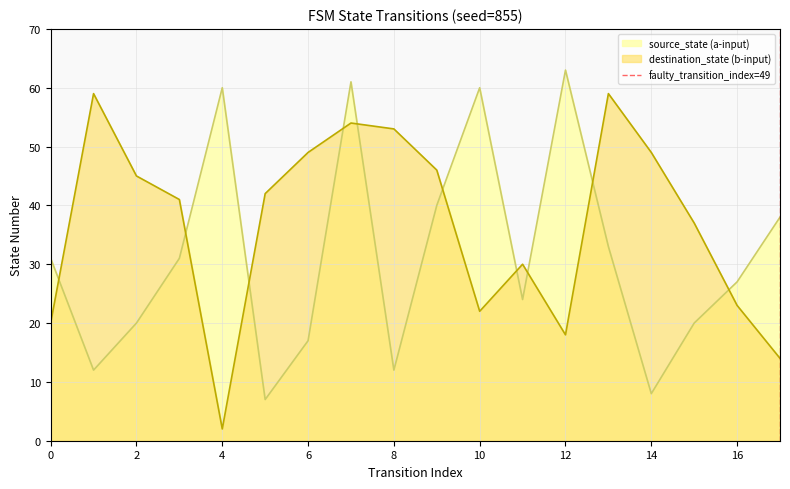

Does the chart have visible grid lines?

Yes